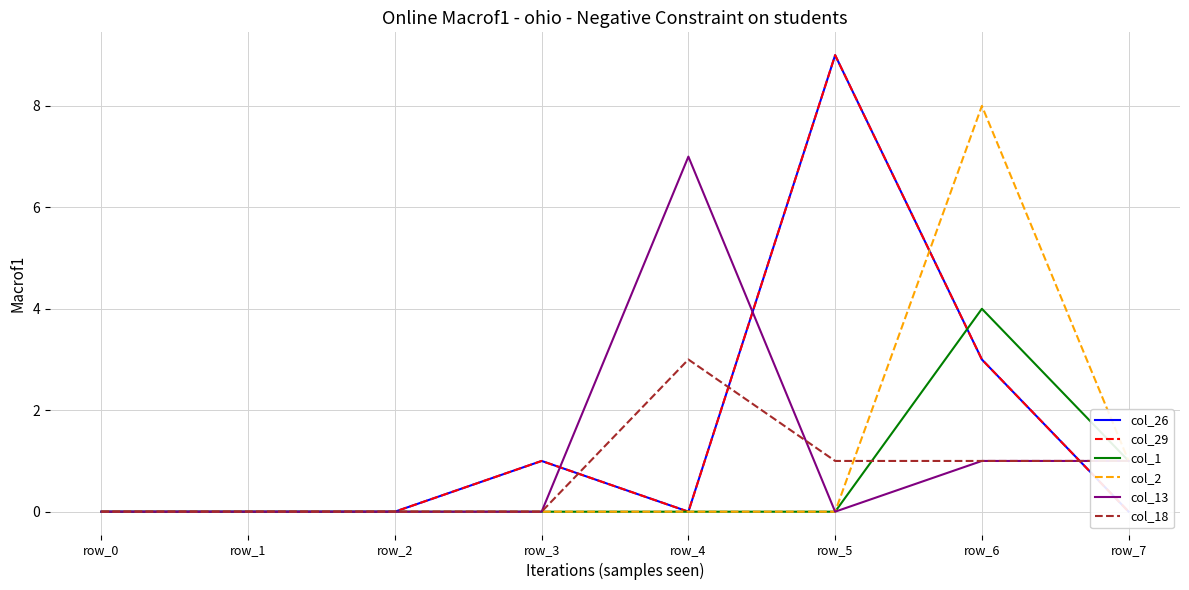

At which category is the sum across all series the highest?

row_6